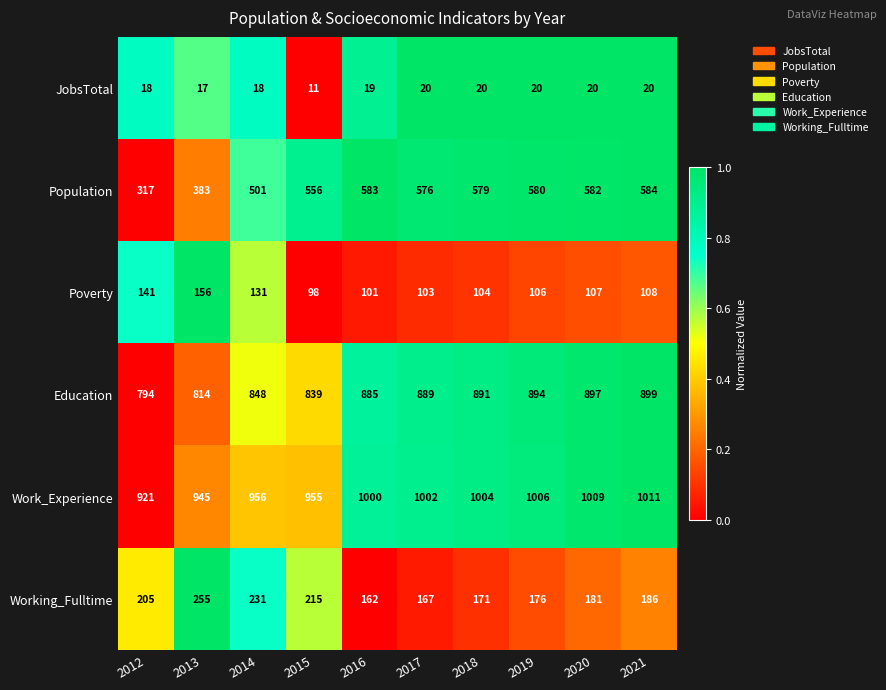

Which series changed the most between 2016 and 2019?

Working_Fulltime